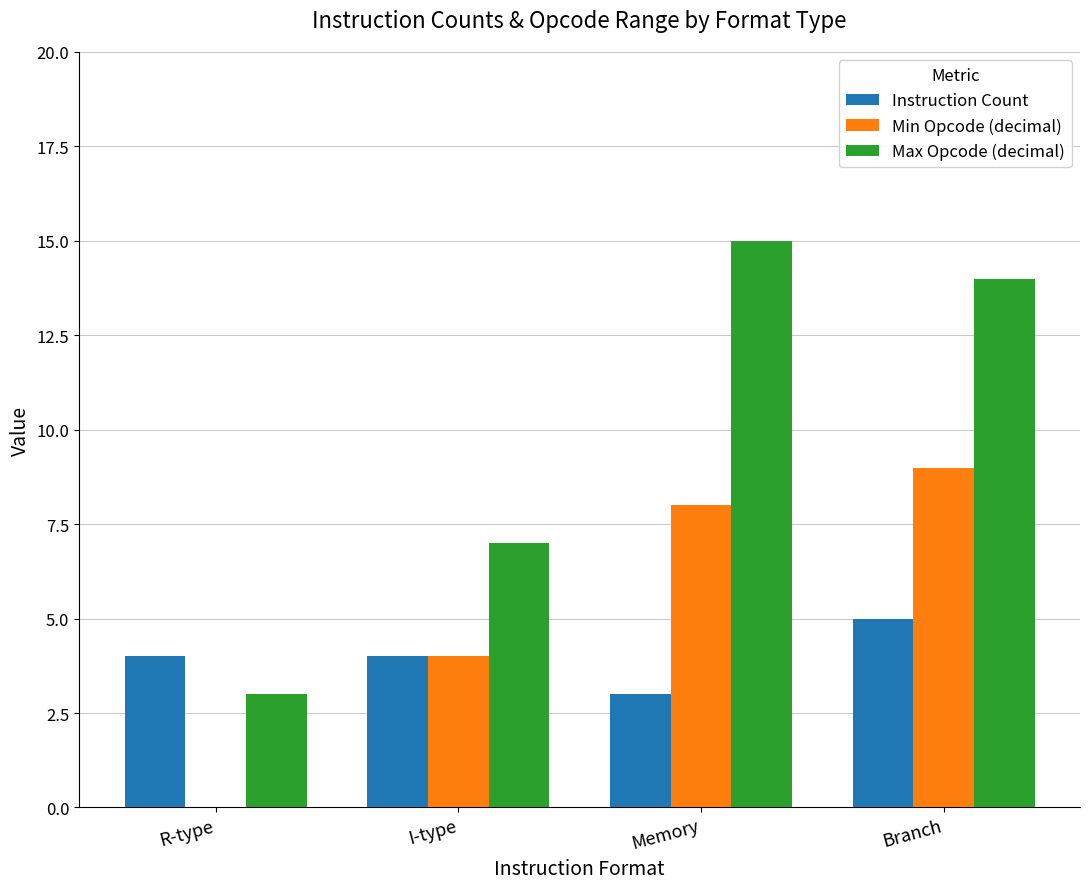

What is the average value of the Min Opcode (decimal) series?

5